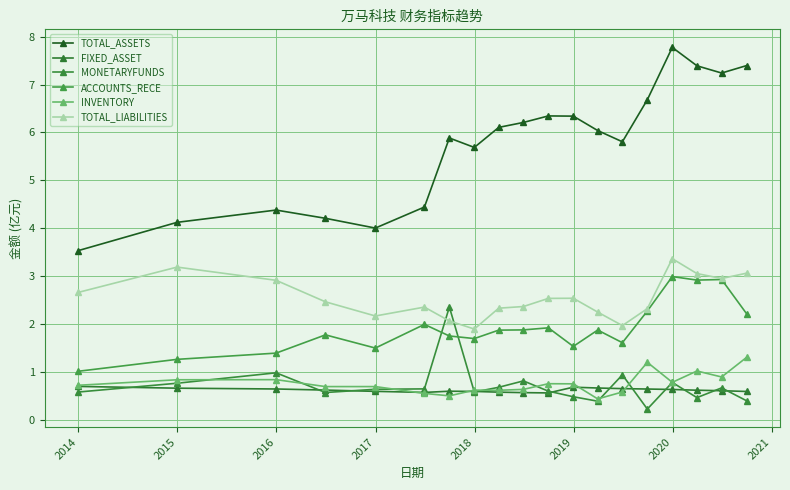

True or false: TOTAL_LIABILITIES and INVENTORY intersect in this chart.

False